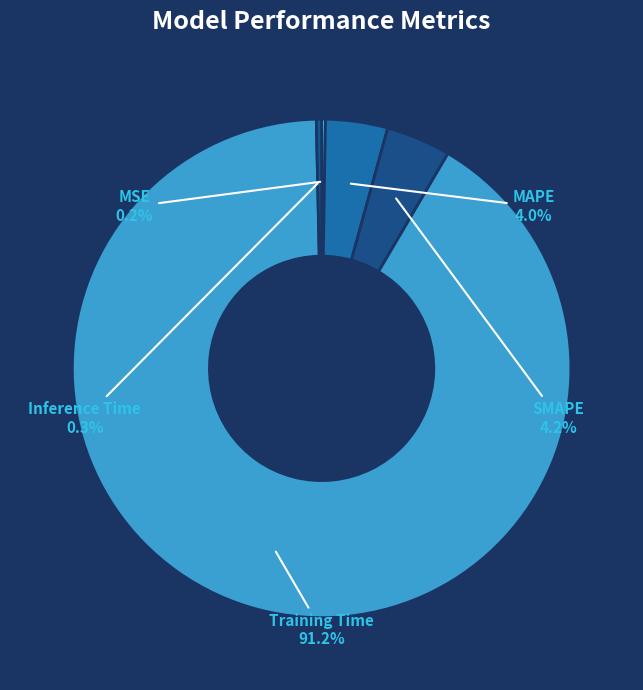

Is it true that MAPE is 4% of the pie?

True